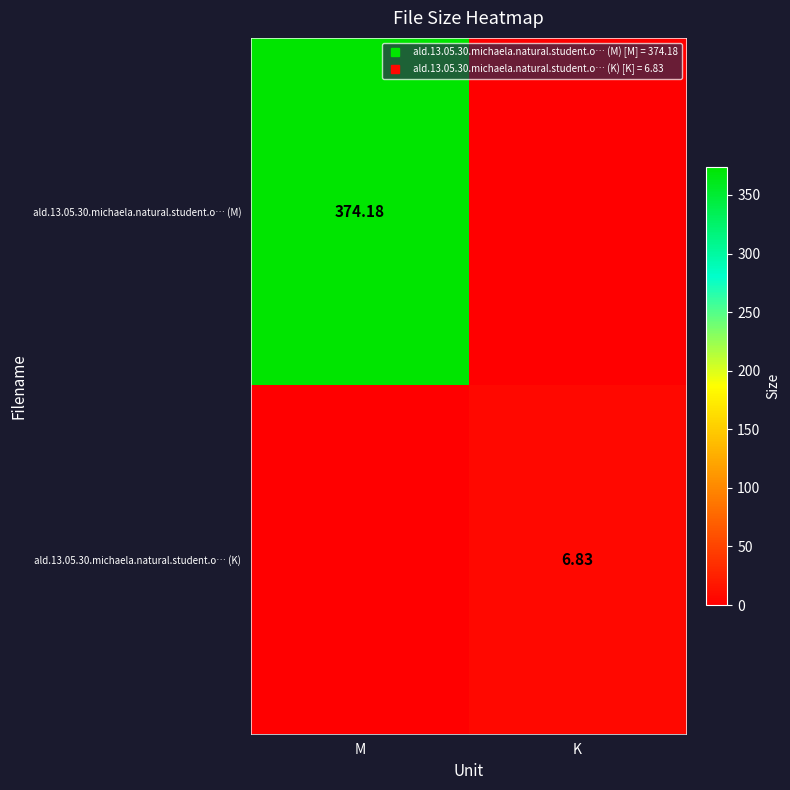

How many data points in ald.13.05.30.michaela.natural.student.o… (M) are above 374?

1